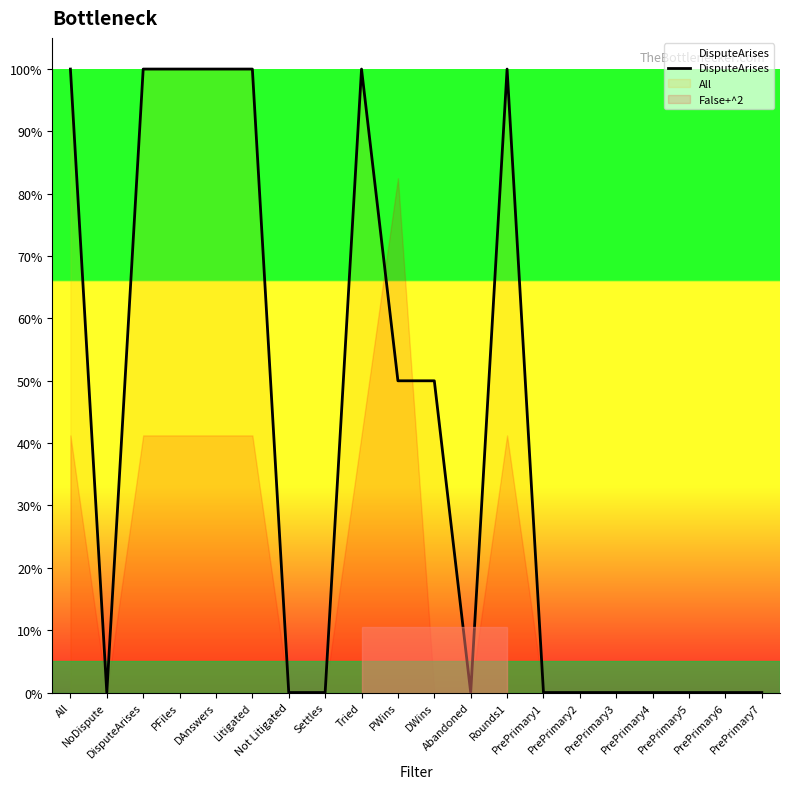

At which label is the value closest to 0?

NoDispute